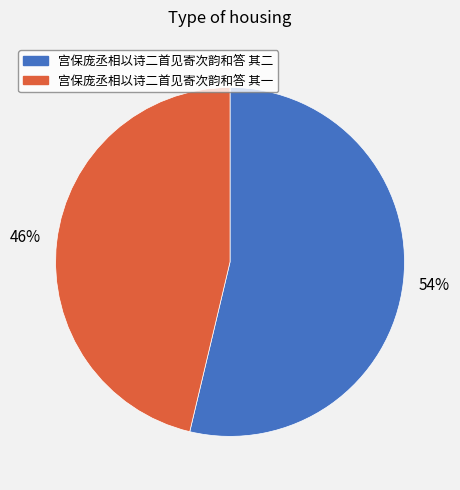

Is it true that 宫保庞丞相以诗二首见寄次韵和答 其一 is 46% of the pie?

True